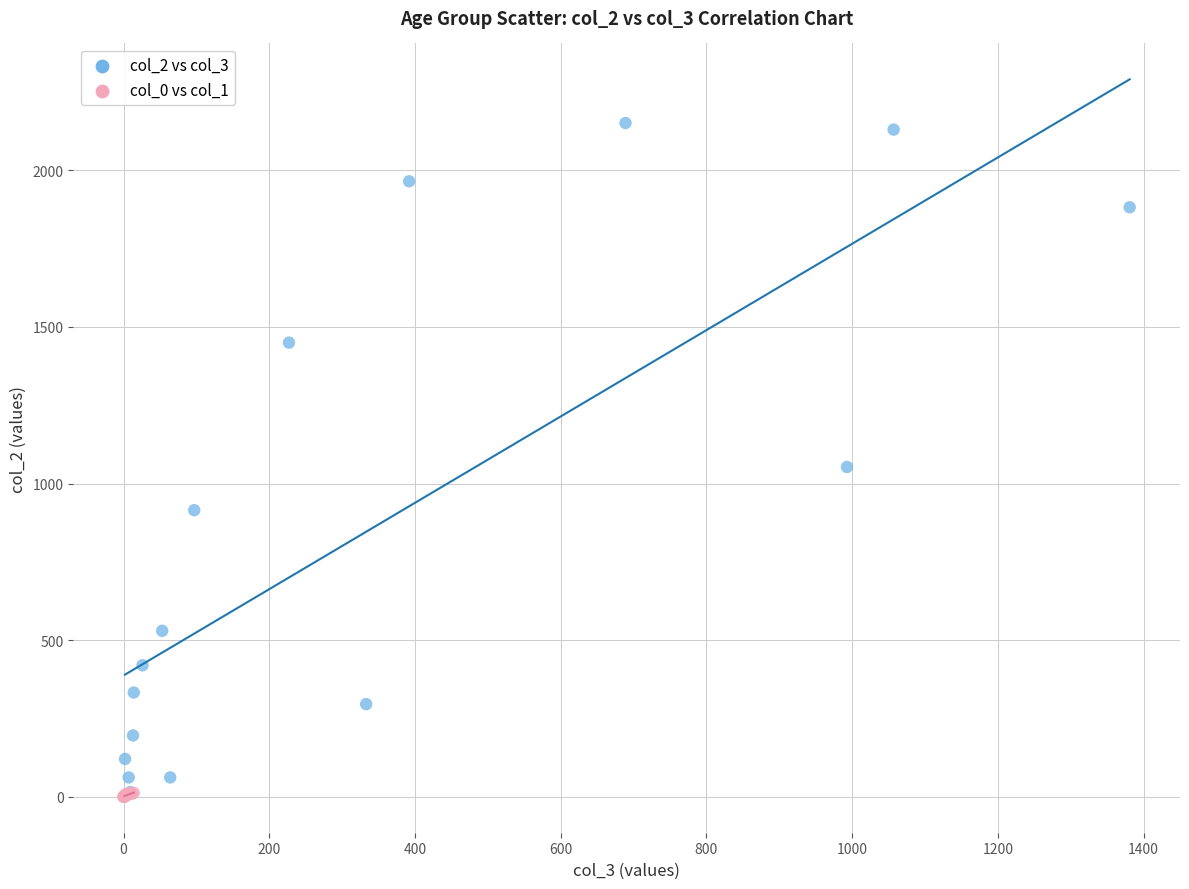

Which series contains the highest Y value?

col_2 vs col_3